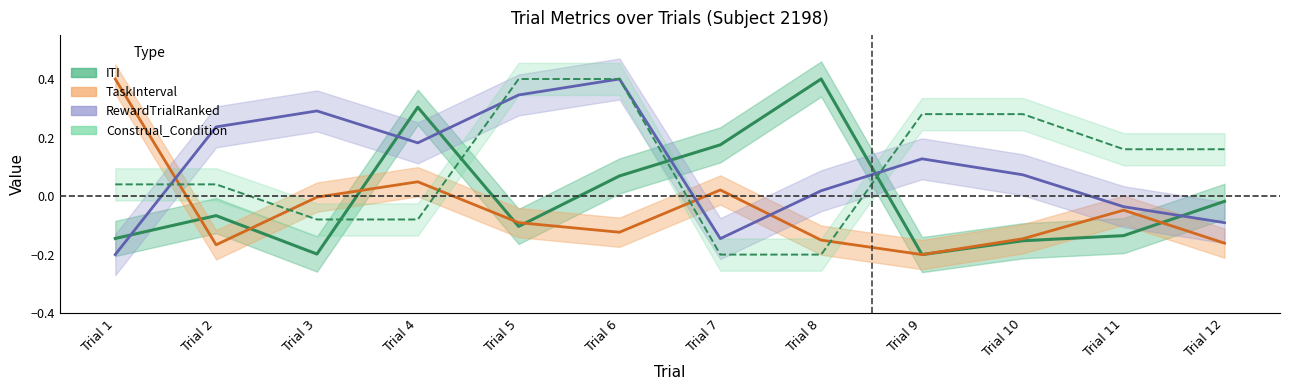

After their last crossing, which series has the higher values: Construal_Condition or ITI?

Construal_Condition